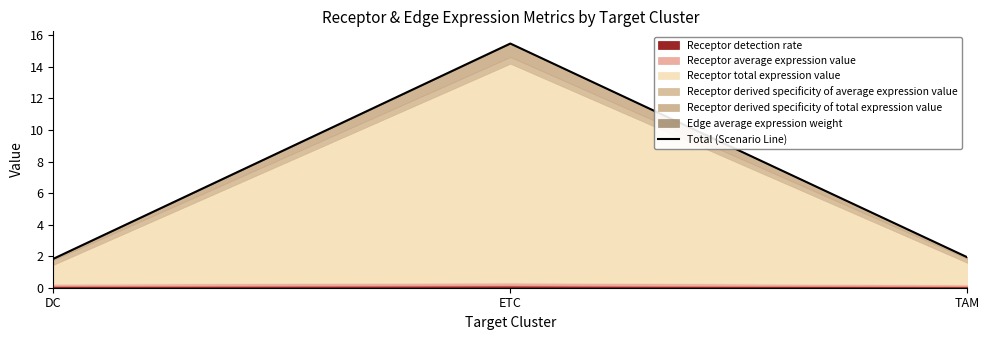

Reading left to right, what are all the values shown in this chart?

DC=1.8	ETC=15.5	TAM=1.9